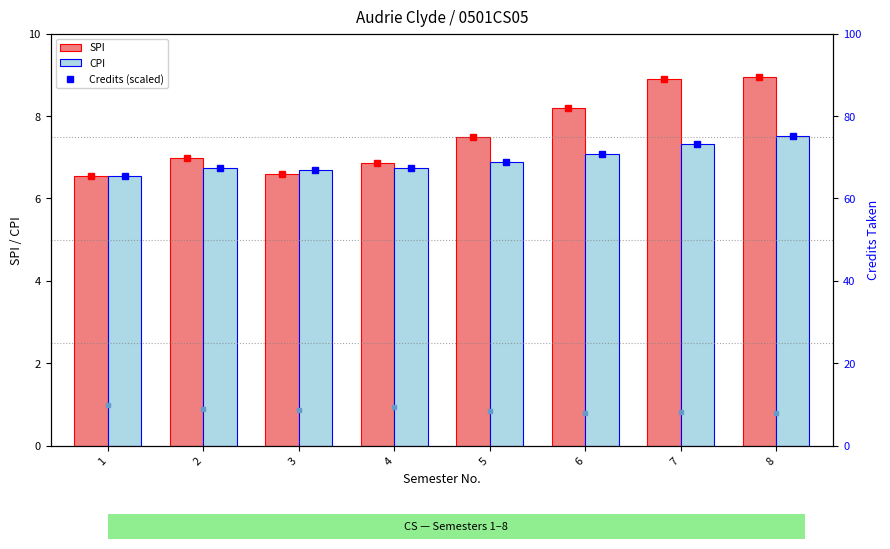

How many Credits (scaled) values are between 8 and 9?

6